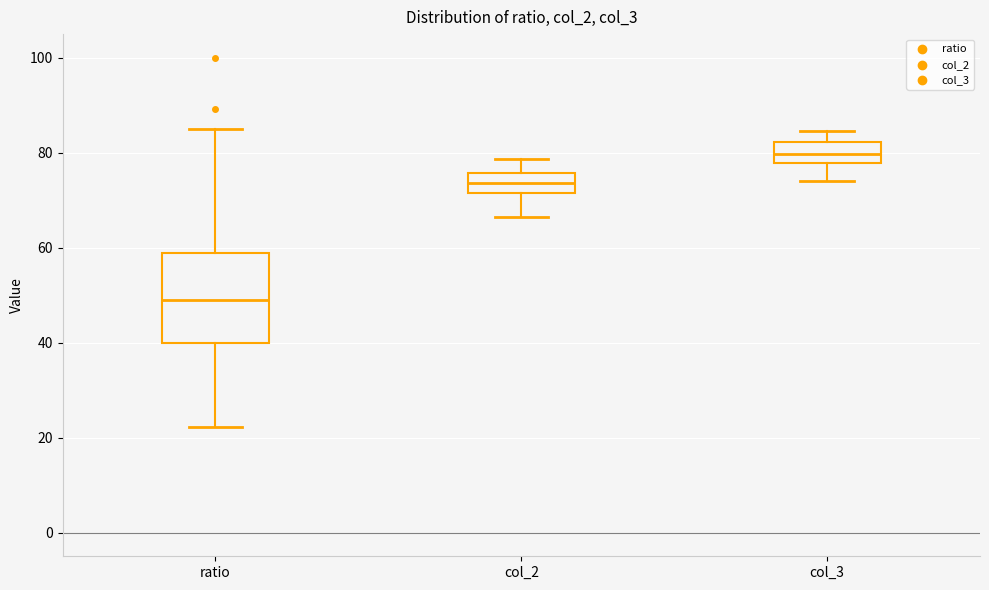

Which box has the highest median line?

col_3